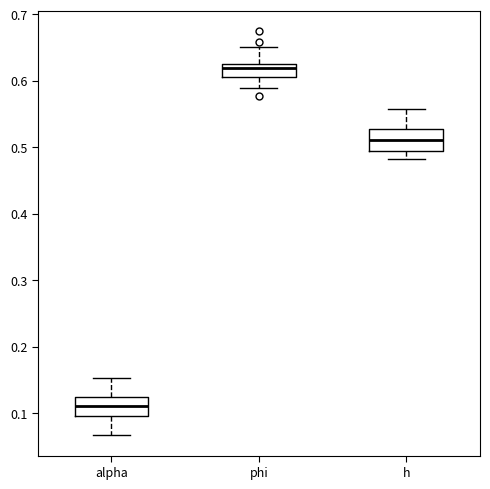

Reading left to right, read every box against the y-axis: the position of its median line, the range the box covers, and the ends of its whiskers. The values are not printed on the chart, so give them approximately, as read against the axis.

alpha: median 0.11, box 0.10 to 0.12, whiskers 0.07 to 0.15
phi: median 0.62, box 0.61 to 0.63, whiskers 0.59 to 0.65
h: median 0.51, box 0.49 to 0.53, whiskers 0.48 to 0.56